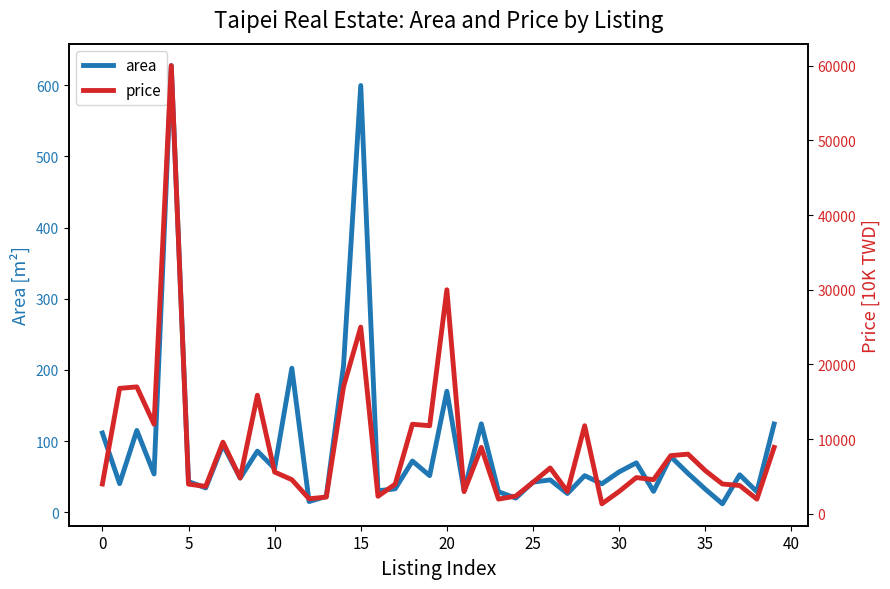

Is the value of price at 26 greater than the value of area at 39?

Yes